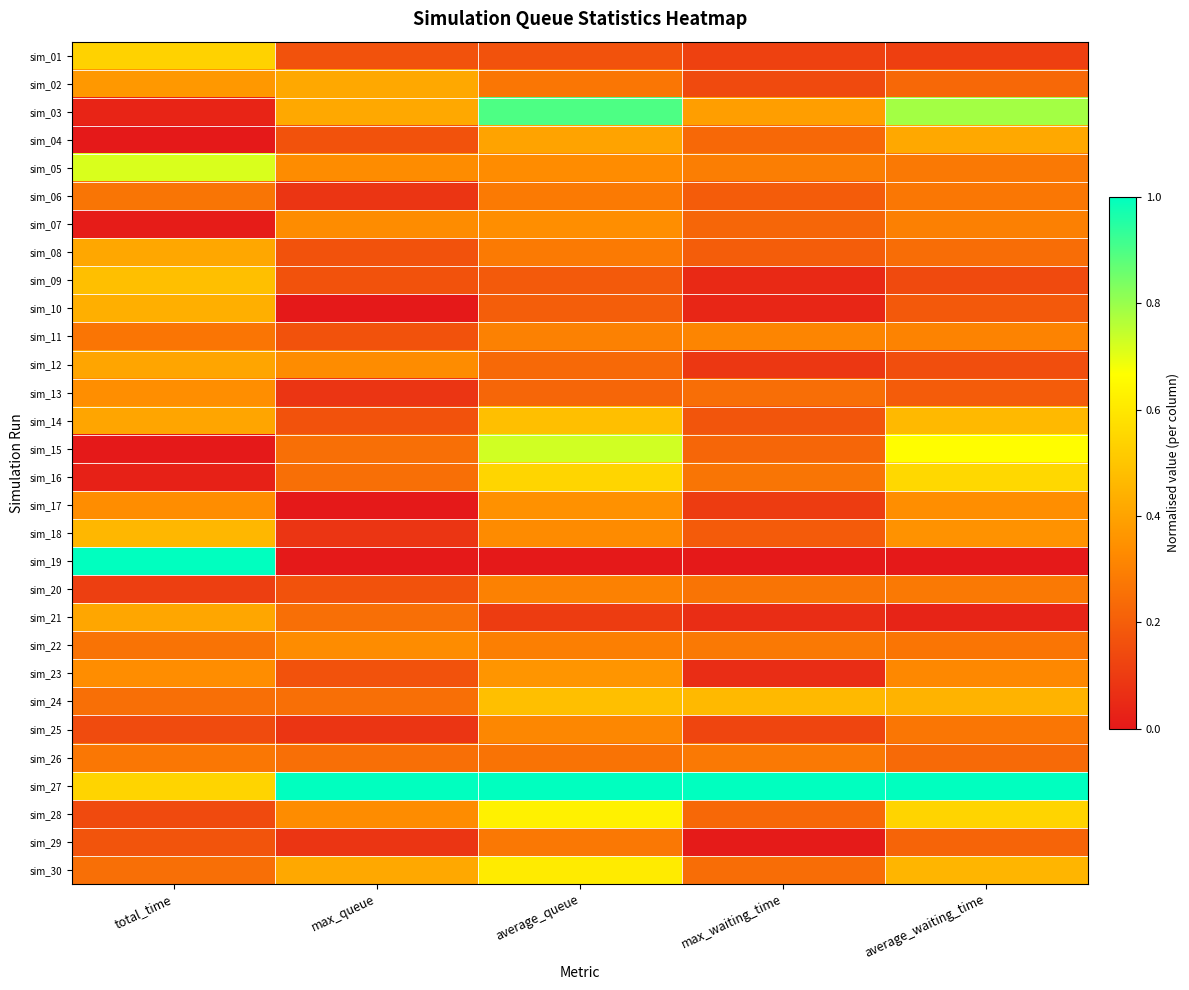

Which series has the largest total across all categories?

sim_27